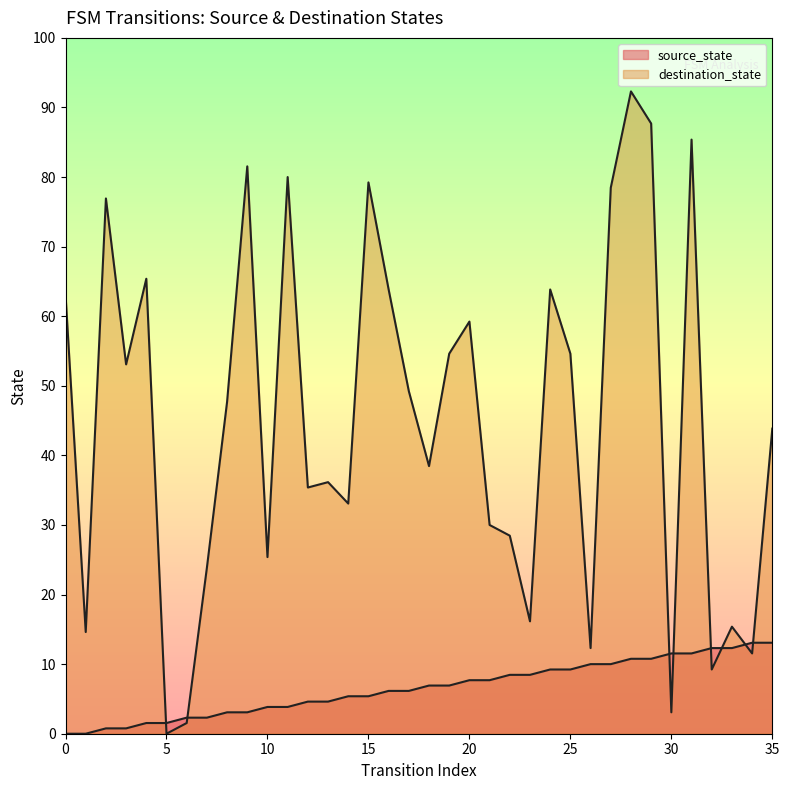

Which series has the largest total across all categories?

destination_state